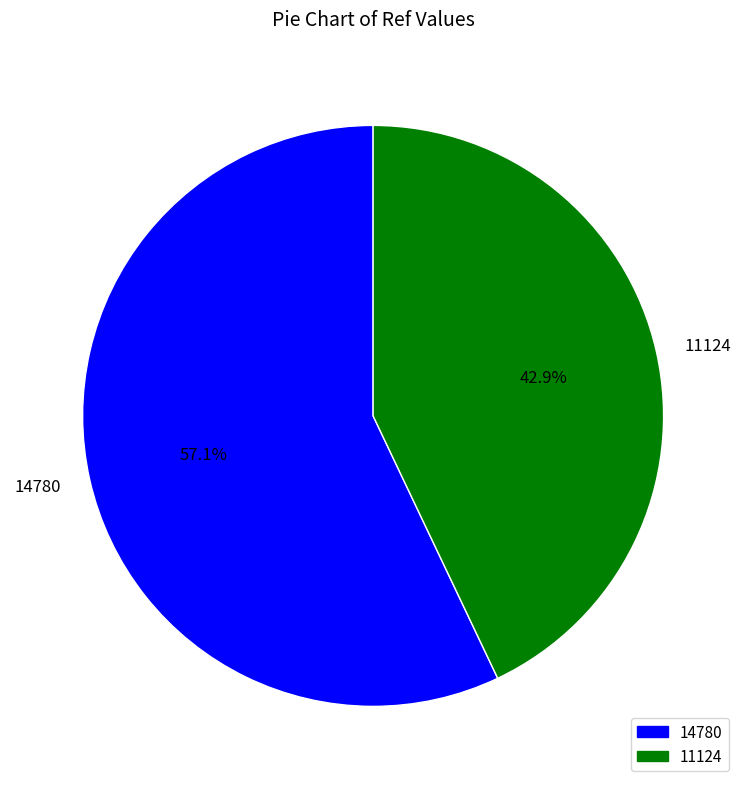

What is the ratio of the value at 14780 to the value at 11124?

1.3